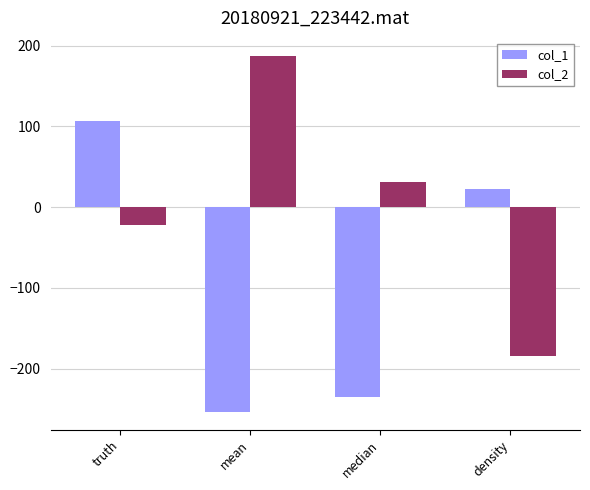

Which series has the largest total across all categories?

col_2